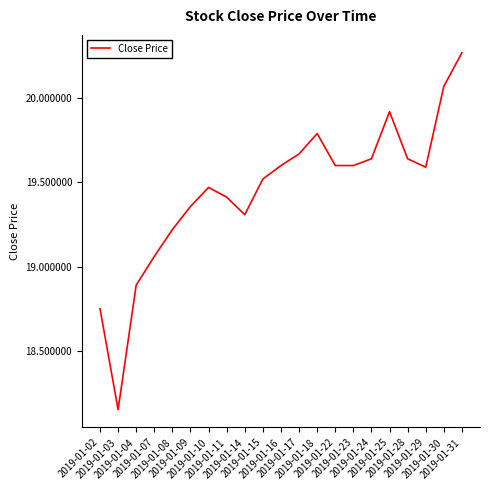

The value at 2019-01-04 is 31.9. True or false?

False